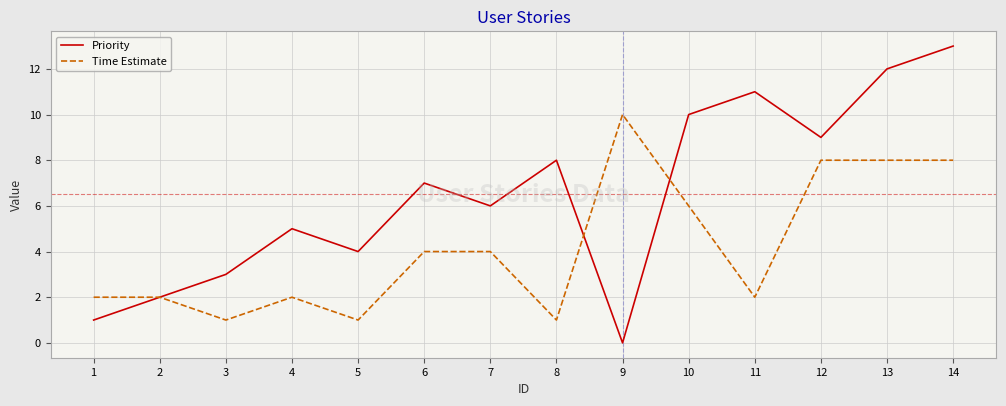

What are all the series names shown in the legend?

Priority, Time Estimate